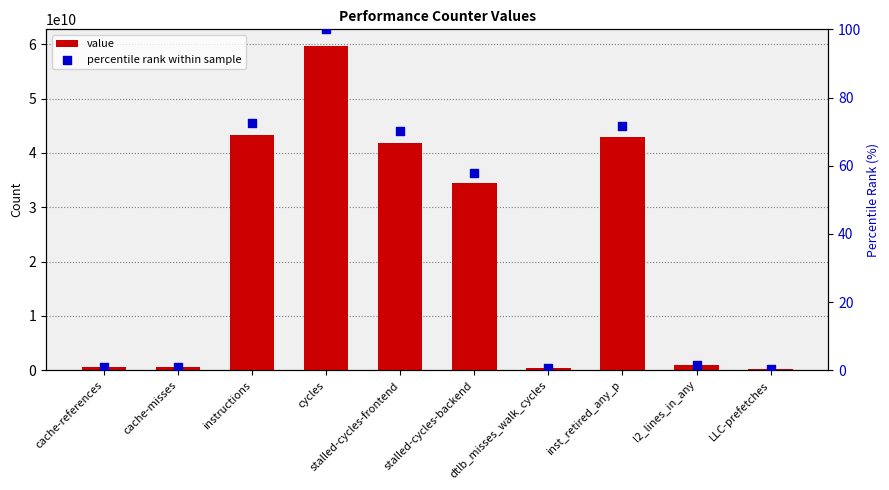

What is the total value across all series at stalled-cycles-frontend?

41862311382.0